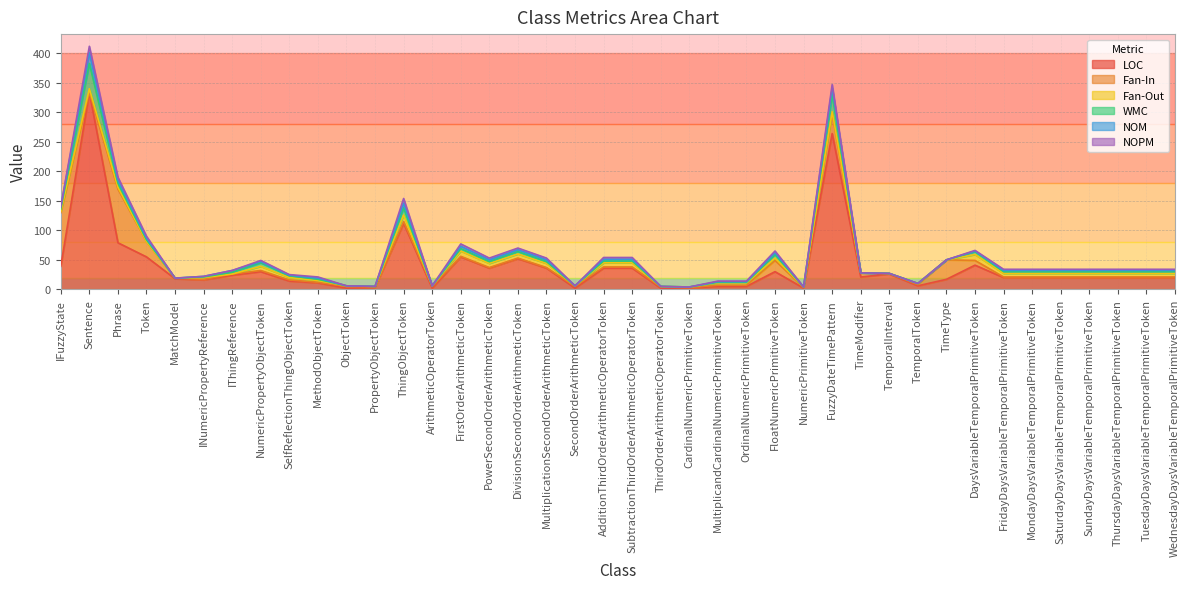

In NOM, how many points are higher than both neighbors (excluding endpoints)?

7